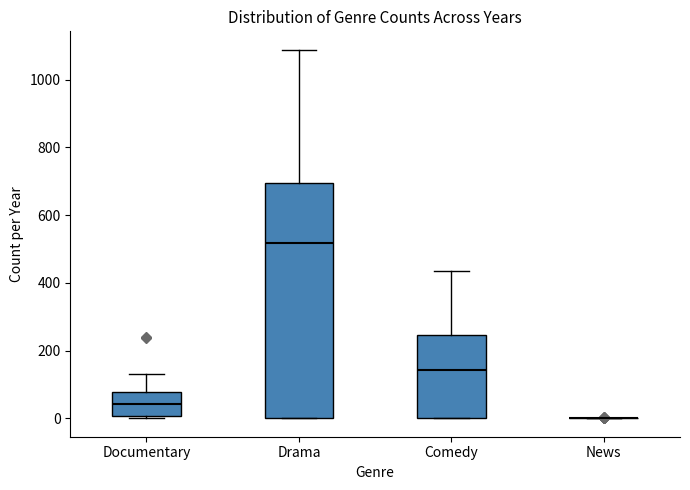

Reading left to right, transcribe this box plot: for each box, give where its median line is, the range the box spans, and where its two whiskers end, as read against the y-axis. The values are not printed on the chart, so give them approximately, as read against the axis.

Documentary: median 40, box 0 to 80, whiskers 0 (just below the box's lower edge) to 140
Drama: median 520, box 0 to 700, whiskers 0 to 1080
Comedy: median 140, box 0 to 240, whiskers 0 to 440
News: box collapsed to a line at 0, whiskers 0 to 0